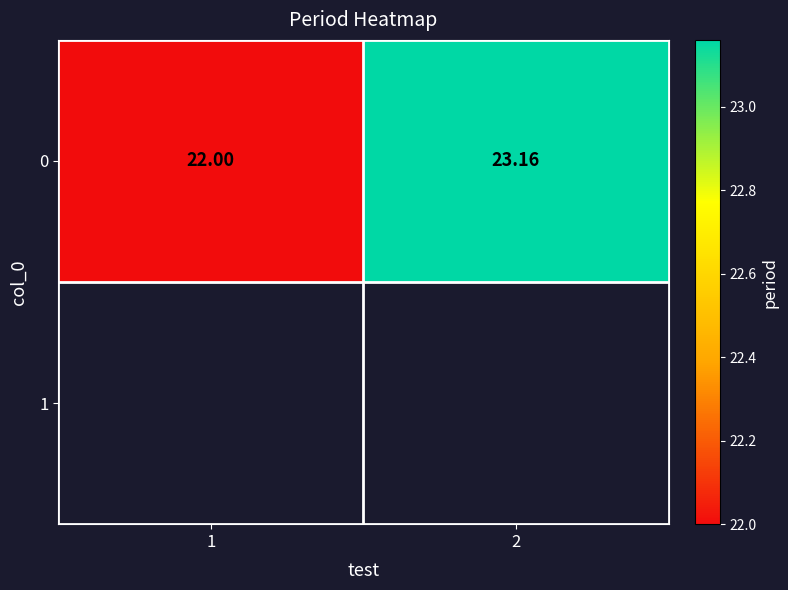

How many distinct data groups are displayed?

1